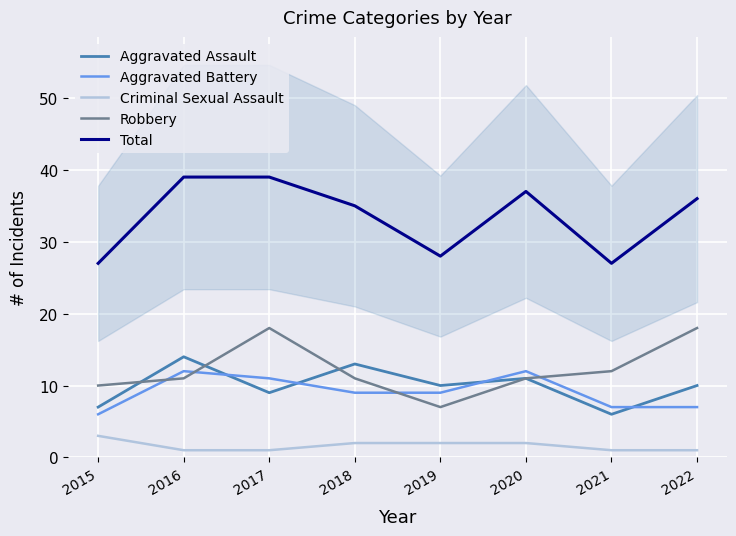

How many values in the Aggravated Assault series exceed 10?

3